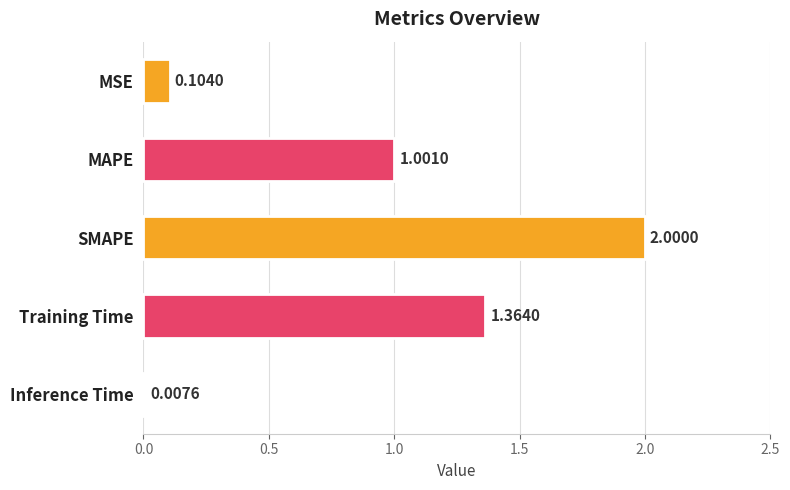

Where is the data nearest to the value 1?

MAPE